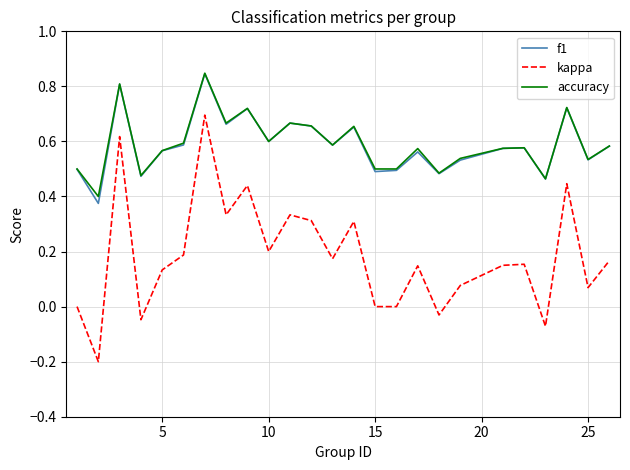

Which series has the largest range (max minus min)?

kappa